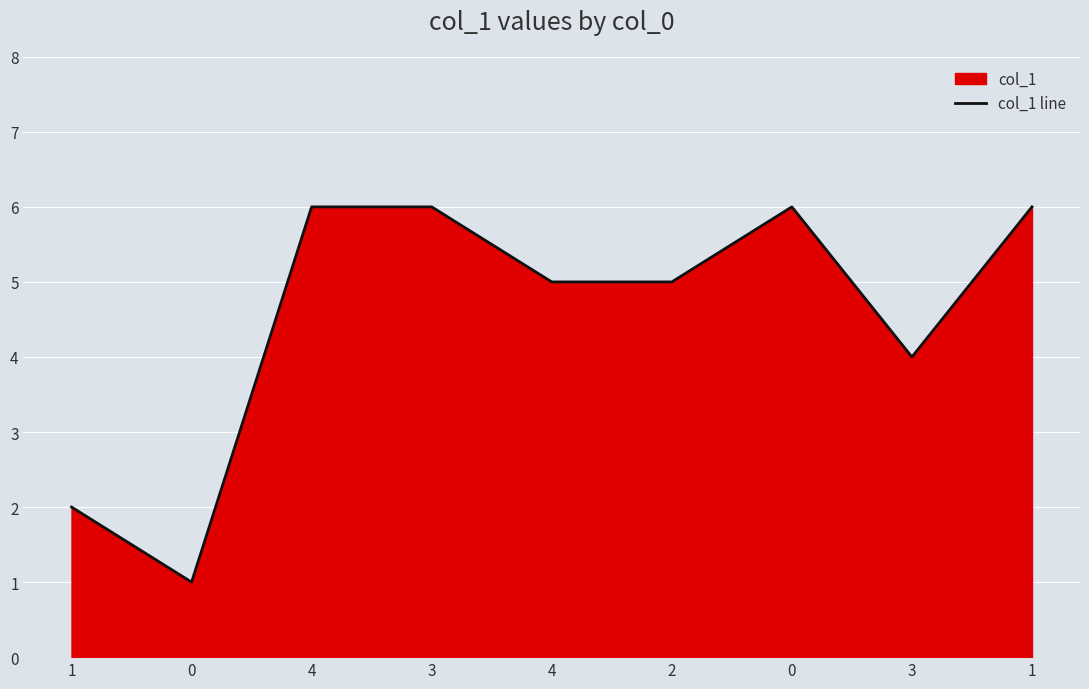

What is the average value?

5